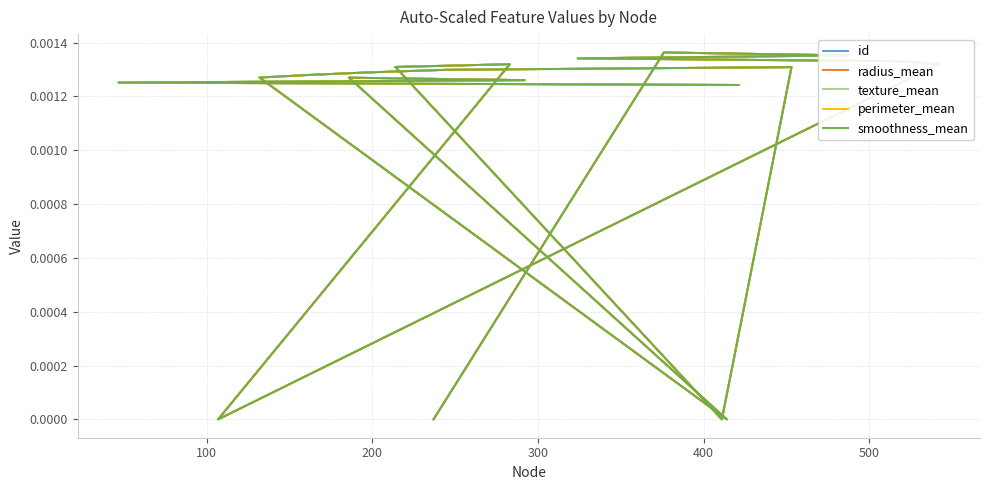

True or false: id and smoothness_mean cross at least once.

False